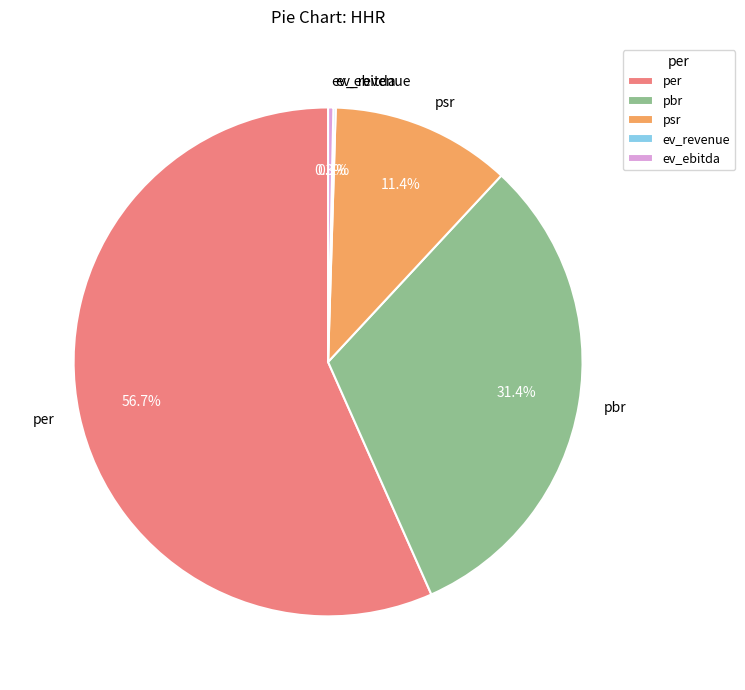

Which category has the biggest portion of the pie?

per